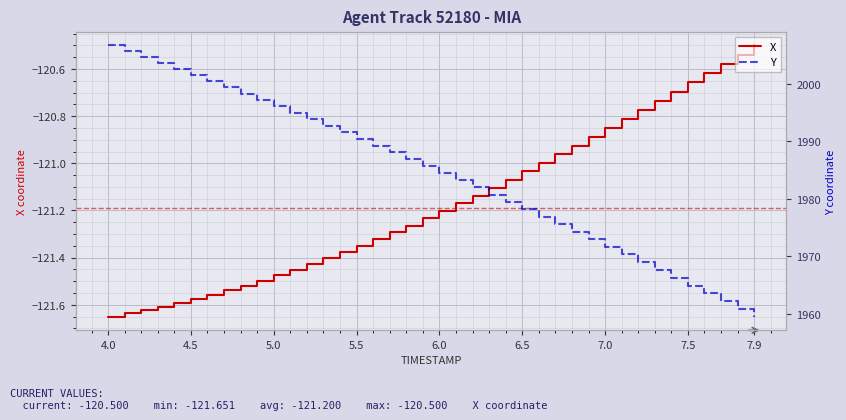

True or false: X has more than 0 points higher than both neighbors.

False